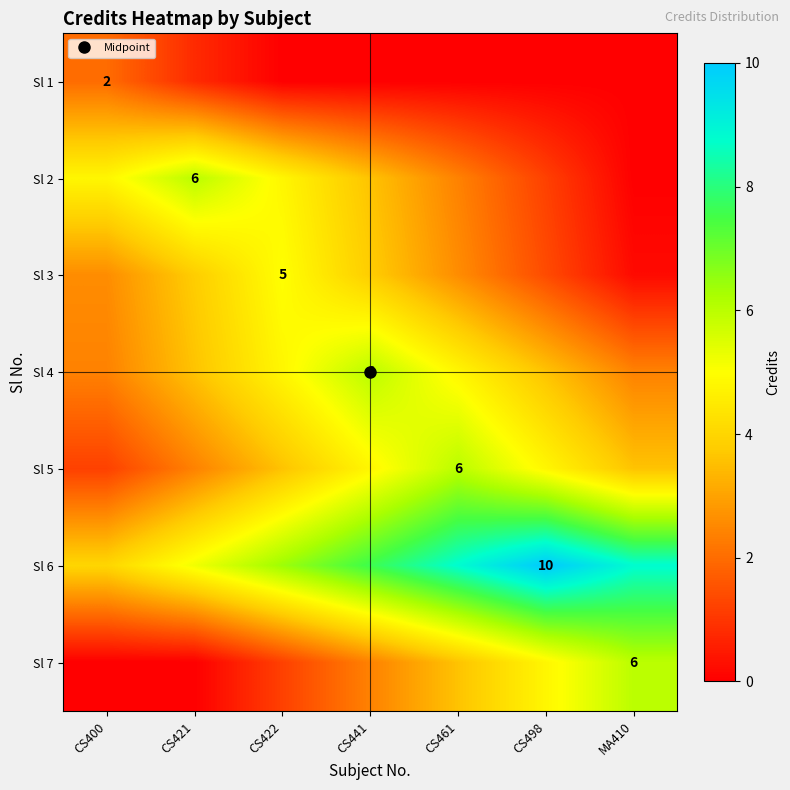

What is the difference between the Sl 3 values at MA410 and CS498?

1.2